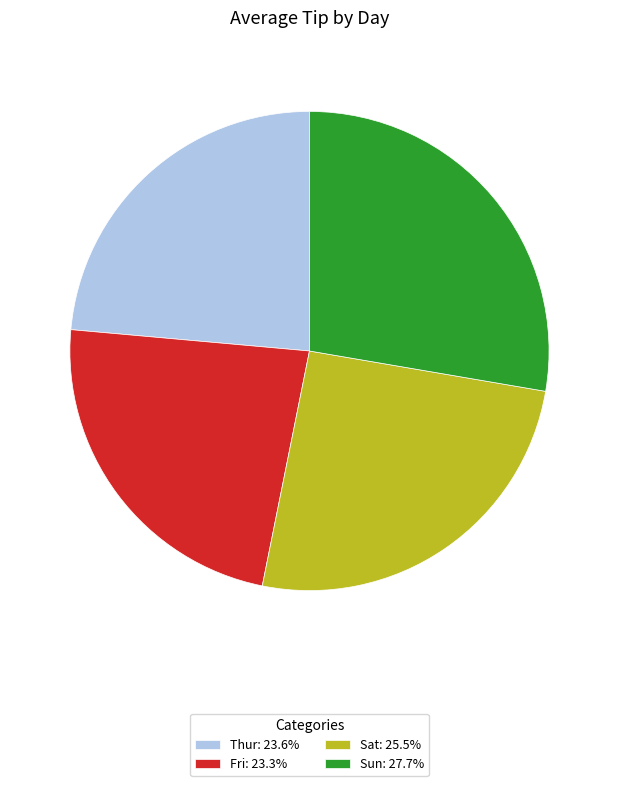

What is the ratio of the value at Sun: 27.7% to the value at Thur: 23.6%?

1.2